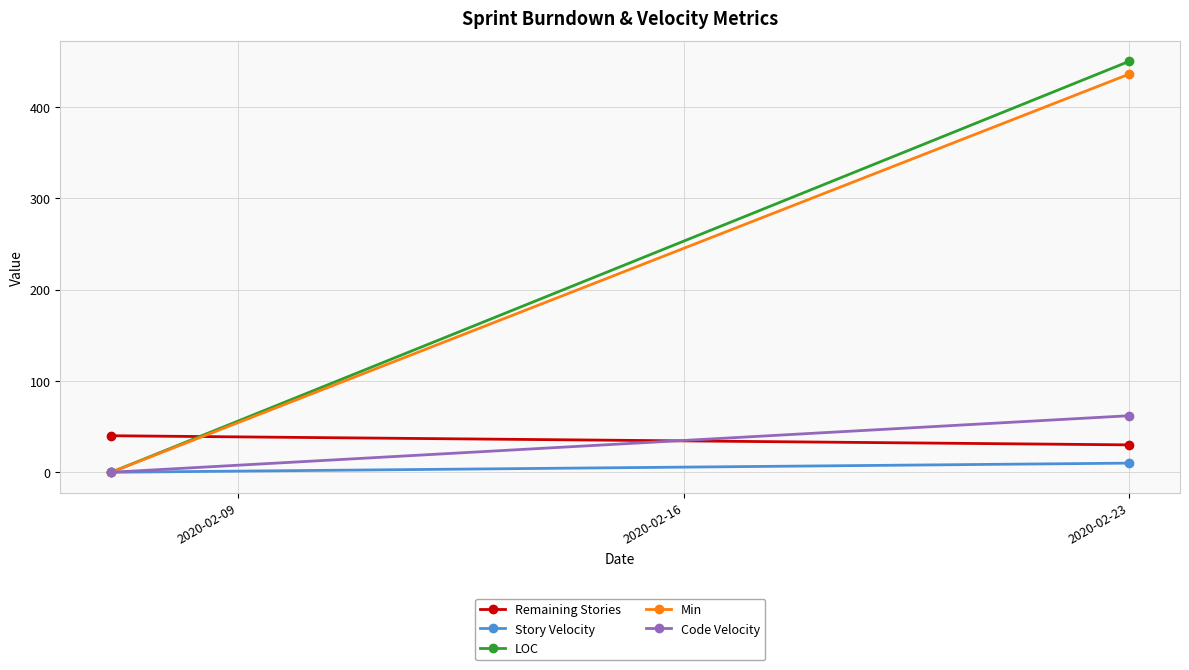

What is the average value of the LOC series?

225.0